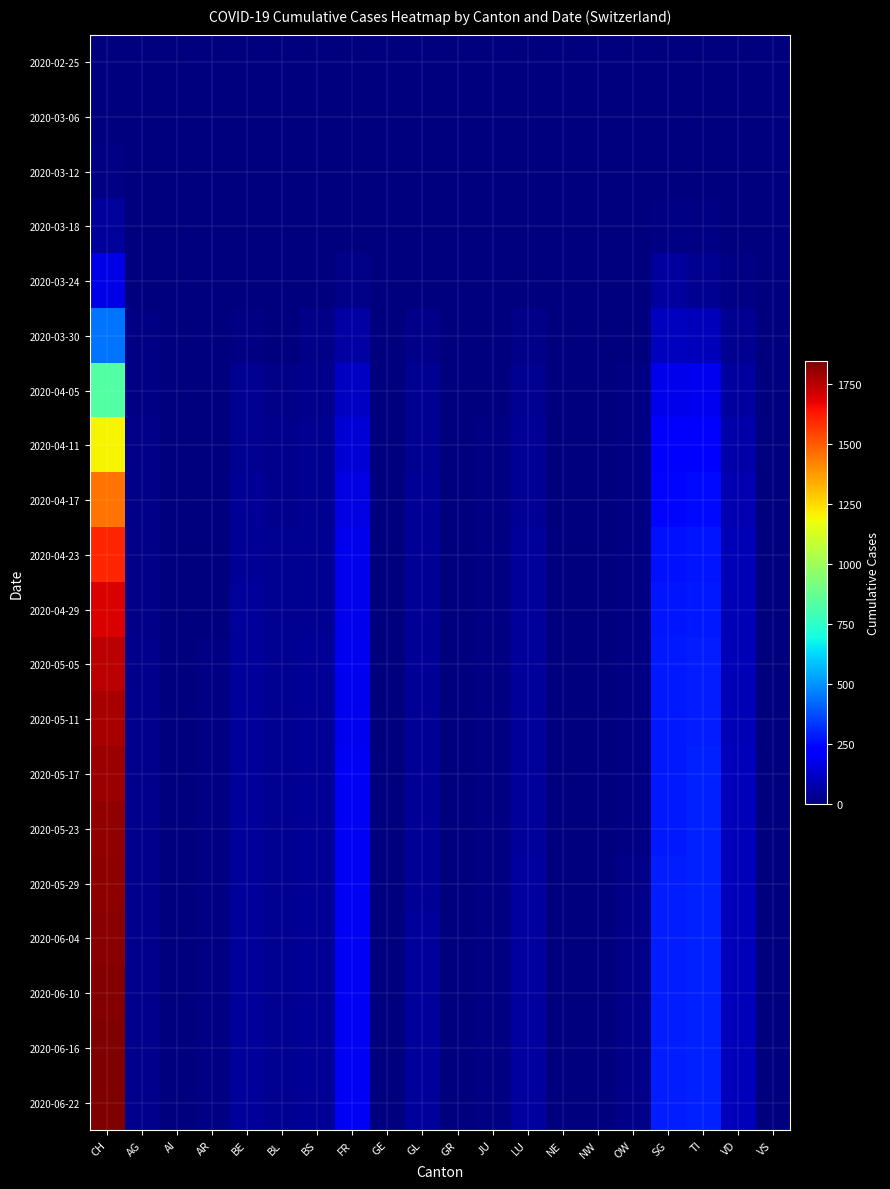

Reading left to right, what are all the values shown in this chart?

2020-02-25: CH=0	AG=0	AI=0	AR=0	BE=0	BL=0	BS=0	FR=0	GE=0	GL=0	GR=0	JU=0	LU=0	NE=0	NW=0	OW=0	SG=0	TI=0	VD=0	VS=0
2020-03-06: CH=1	AG=0	AI=0	AR=0	BE=0	BL=1	BS=0	FR=0	GE=0	GL=0	GR=0	JU=0	LU=0	NE=0	NW=0	OW=0	SG=1	TI=0	VD=0	VS=0
2020-03-12: CH=9	AG=0	AI=0	AR=2	BE=1	BL=0	BS=2	FR=0	GE=0	GL=0	GR=0	JU=0	LU=0	NE=0	NW=0	OW=0	SG=1	TI=3	VD=0	VS=0
2020-03-18: CH=50	AG=0	AI=0	AR=2	BE=4	BL=0	BS=6	FR=0	GE=1	GL=0	GR=0	JU=2	LU=0	NE=0	NW=0	OW=0	SG=12	TI=14	VD=0	VS=2
2020-03-24: CH=168	AG=2	AI=0	AR=2	BE=6	BL=4	BS=5	FR=16	GE=0	GL=6	GR=0	JU=2	LU=6	NE=0	NW=0	OW=1	SG=53	TI=34	VD=14	VS=0
2020-03-30: CH=446	AG=8	AI=0	AR=2	BE=13	BL=7	BS=15	FR=58	GE=2	GL=19	GR=0	JU=6	LU=20	NE=0	NW=0	OW=7	SG=105	TI=97	VD=35	VS=1
2020-04-05: CH=835	AG=12	AI=0	AR=3	BE=29	BL=20	BS=27	FR=112	GE=2	GL=30	GR=0	JU=7	LU=32	NE=0	NW=0	OW=9	SG=175	TI=185	VD=56	VS=2
2020-04-11: CH=1200	AG=15	AI=1	AR=5	BE=35	BL=25	BS=30	FR=140	GE=3	GL=35	GR=1	JU=9	LU=38	NE=0	NW=1	OW=11	SG=210	TI=220	VD=70	VS=3
2020-04-17: CH=1450	AG=18	AI=1	AR=6	BE=40	BL=28	BS=33	FR=160	GE=3	GL=38	GR=1	JU=10	LU=42	NE=0	NW=1	OW=12	SG=240	TI=250	VD=80	VS=4
2020-04-23: CH=1600	AG=20	AI=1	AR=7	BE=43	BL=30	BS=35	FR=175	GE=4	GL=40	GR=2	JU=11	LU=45	NE=1	NW=1	OW=13	SG=260	TI=270	VD=88	VS=5
2020-04-29: CH=1700	AG=21	AI=2	AR=7	BE=45	BL=31	BS=36	FR=180	GE=4	GL=41	GR=2	JU=12	LU=47	NE=1	NW=1	OW=13	SG=270	TI=280	VD=90	VS=5
2020-05-05: CH=1750	AG=22	AI=2	AR=8	BE=46	BL=32	BS=37	FR=185	GE=4	GL=42	GR=2	JU=12	LU=48	NE=1	NW=2	OW=14	SG=275	TI=285	VD=92	VS=5
2020-05-11: CH=1780	AG=22	AI=2	AR=8	BE=47	BL=32	BS=37	FR=187	GE=4	GL=42	GR=2	JU=12	LU=49	NE=1	NW=2	OW=14	SG=278	TI=288	VD=93	VS=6
2020-05-17: CH=1800	AG=23	AI=2	AR=8	BE=47	BL=33	BS=38	FR=189	GE=5	GL=43	GR=2	JU=13	LU=50	NE=1	NW=2	OW=14	SG=280	TI=290	VD=94	VS=6
2020-05-23: CH=1810	AG=23	AI=2	AR=8	BE=48	BL=33	BS=38	FR=190	GE=5	GL=43	GR=2	JU=13	LU=50	NE=1	NW=2	OW=14	SG=281	TI=291	VD=95	VS=6
2020-05-29: CH=1820	AG=23	AI=2	AR=9	BE=48	BL=33	BS=38	FR=191	GE=5	GL=43	GR=2	JU=13	LU=51	NE=1	NW=2	OW=15	SG=282	TI=292	VD=95	VS=6
2020-06-04: CH=1830	AG=24	AI=2	AR=9	BE=48	BL=34	BS=39	FR=192	GE=5	GL=44	GR=2	JU=13	LU=51	NE=1	NW=2	OW=15	SG=283	TI=293	VD=96	VS=6
2020-06-10: CH=1835	AG=24	AI=2	AR=9	BE=49	BL=34	BS=39	FR=193	GE=5	GL=44	GR=3	JU=13	LU=51	NE=1	NW=2	OW=15	SG=284	TI=294	VD=96	VS=6
2020-06-16: CH=1840	AG=24	AI=2	AR=9	BE=49	BL=34	BS=39	FR=193	GE=5	GL=44	GR=3	JU=14	LU=52	NE=1	NW=2	OW=15	SG=285	TI=295	VD=97	VS=7
2020-06-22: CH=1845	AG=24	AI=2	AR=9	BE=49	BL=34	BS=40	FR=194	GE=5	GL=44	GR=3	JU=14	LU=52	NE=1	NW=2	OW=15	SG=285	TI=295	VD=97	VS=7